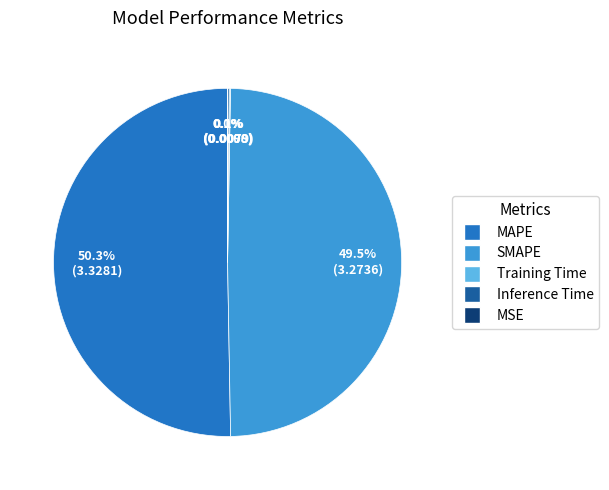

To the nearest percent, what percentage of the pie is MAPE?

50%